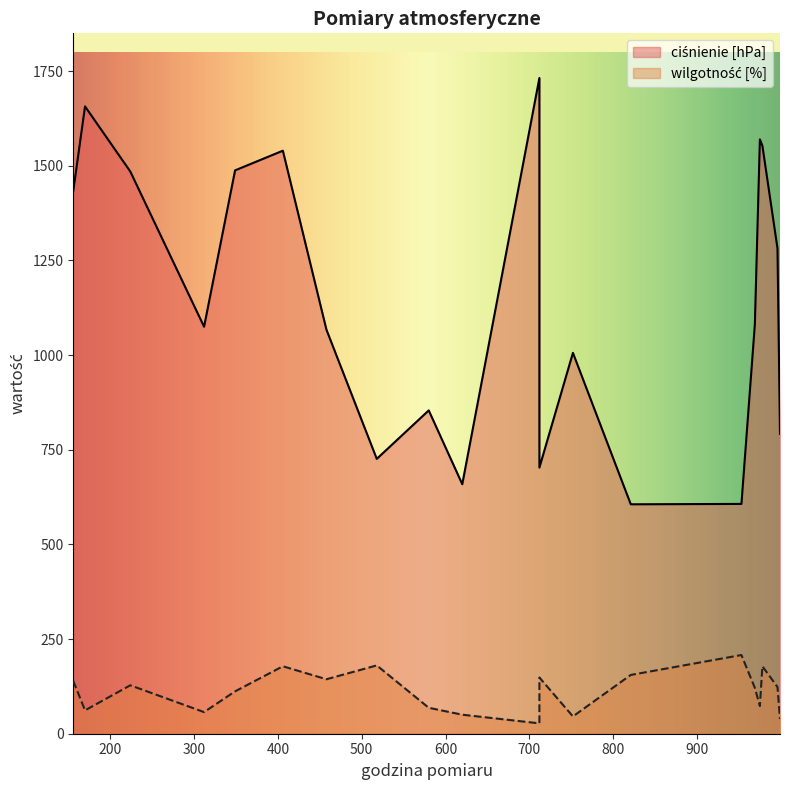

What is the greatest value displayed?

1732.0